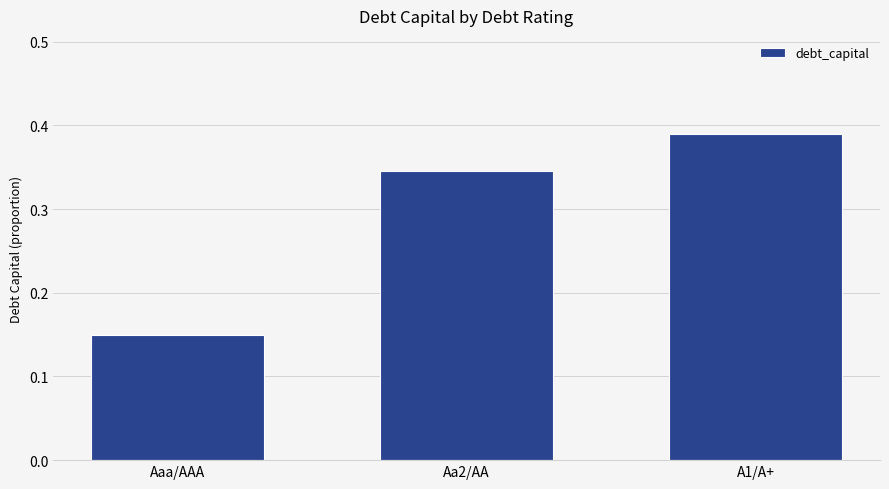

Count the values in the range 0 to 1.

3